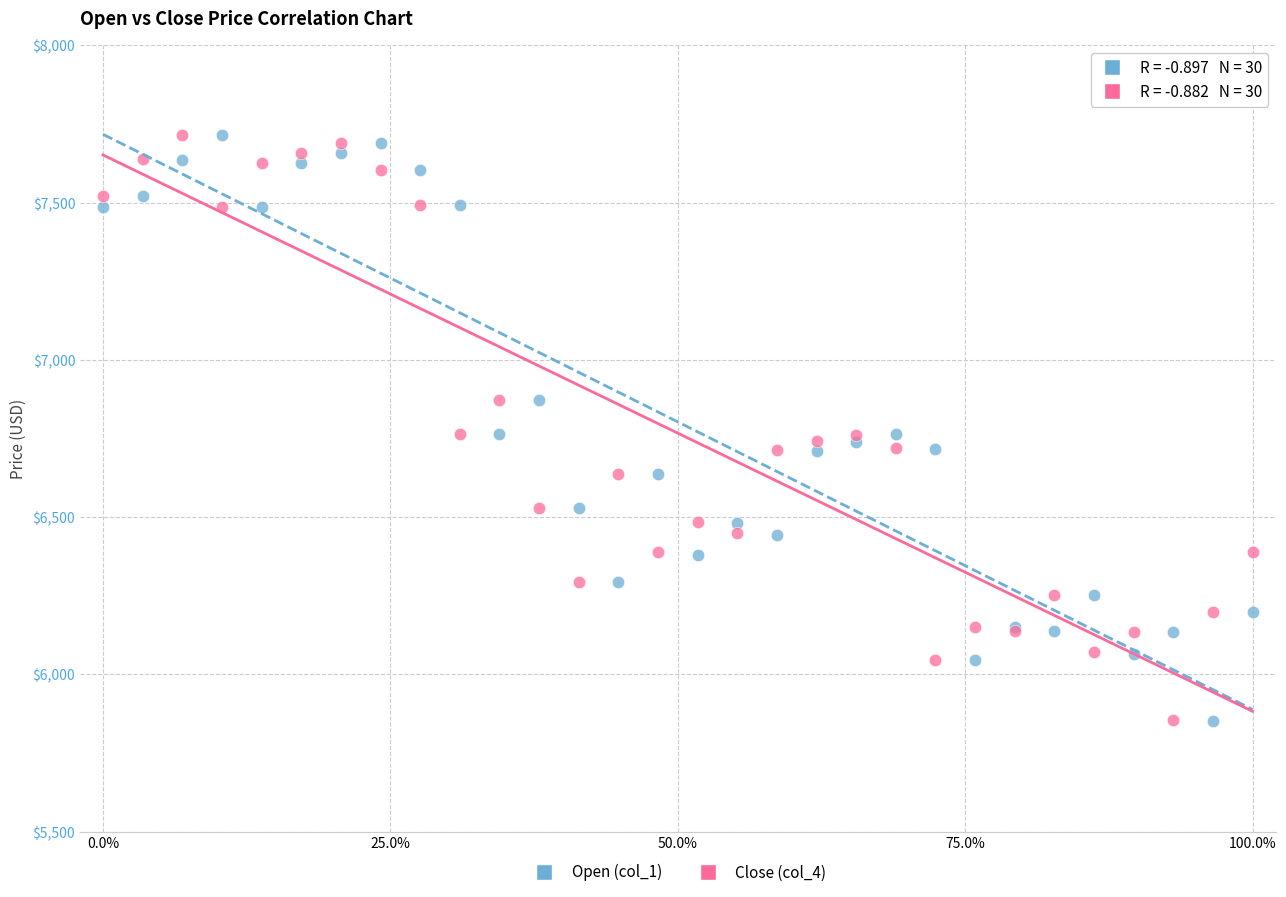

What is the X range (max minus min) for the scatter plot?

100.0